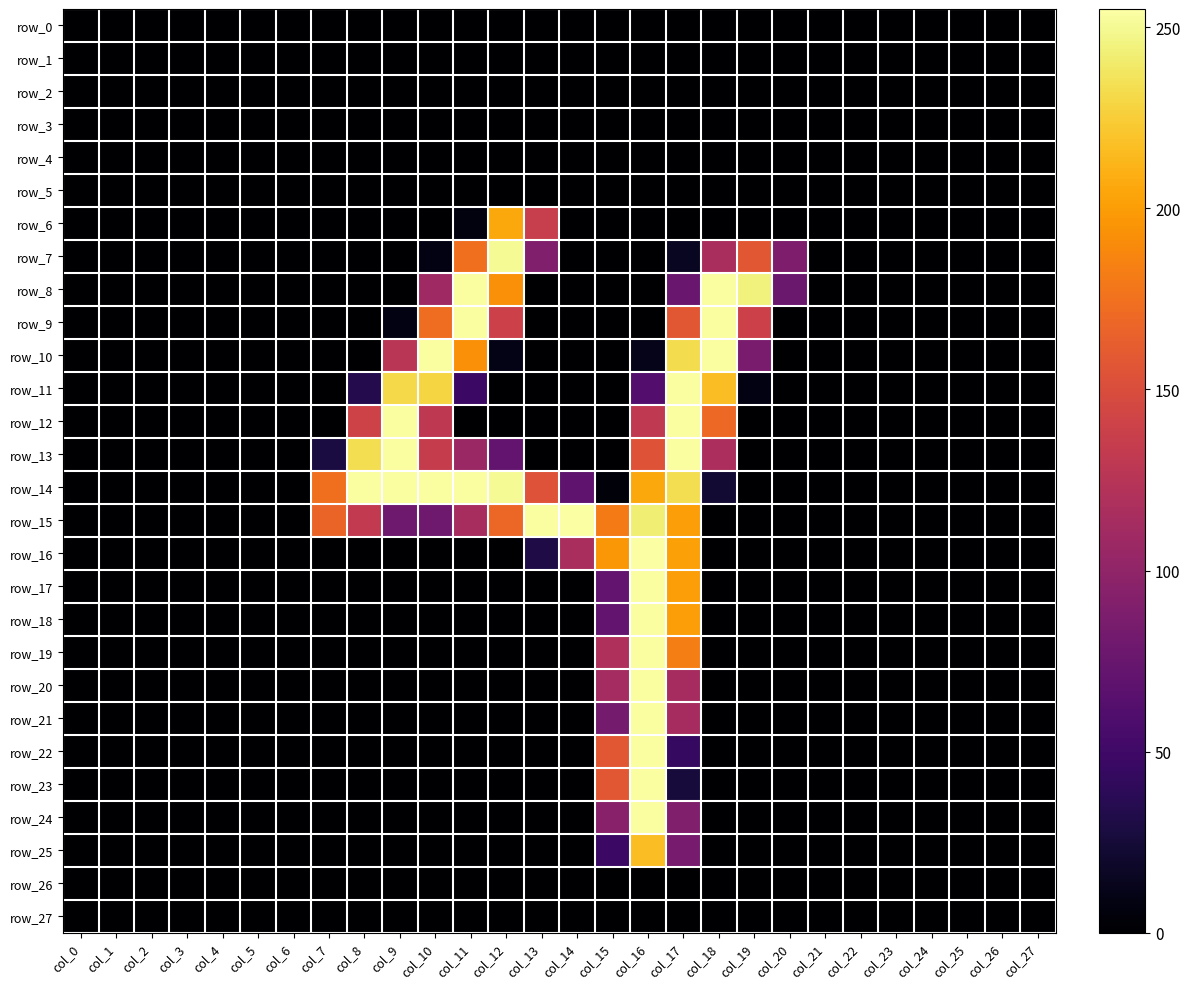

At which label is row_1 closest to 0?

col_0